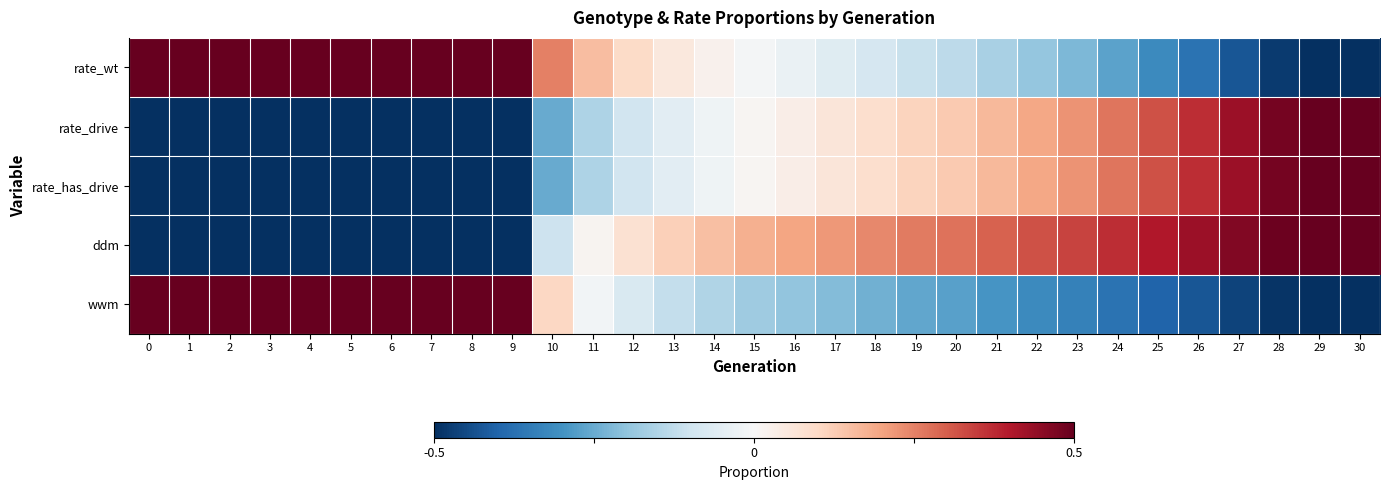

Rank the series by their maximum value, from highest to lowest.

rate_wt, rate_drive, rate_has_drive, ddm, wwm